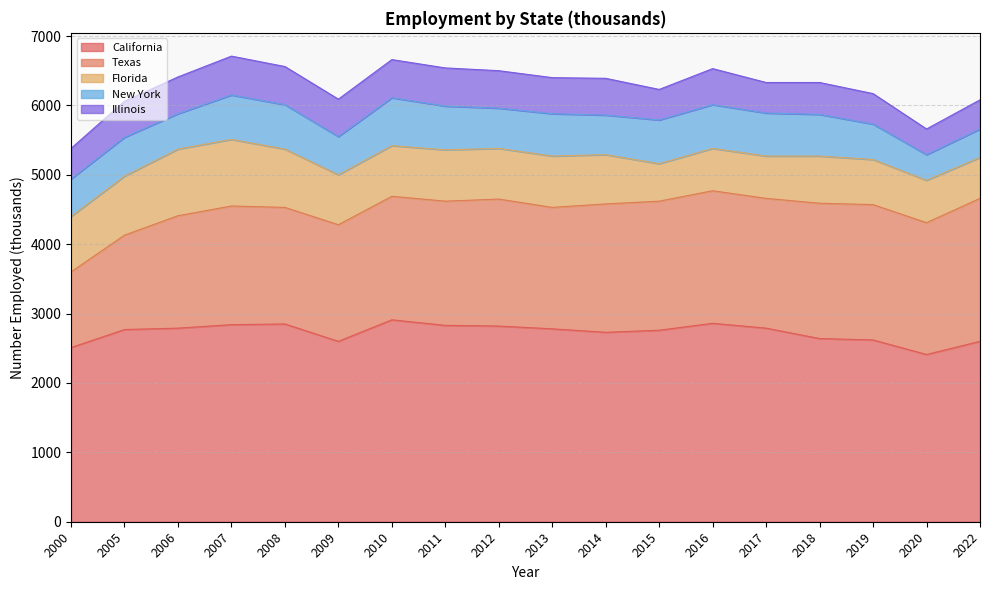

At how many categories does at least one series exceed 2530?

16